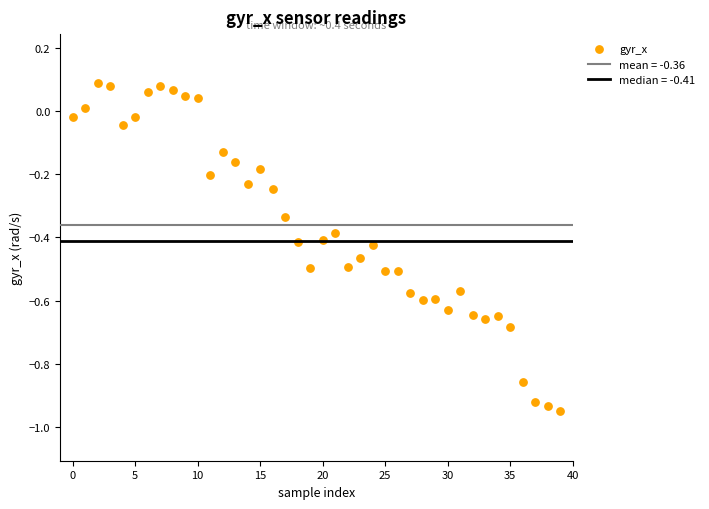

Count the number of points in this scatter plot.

40